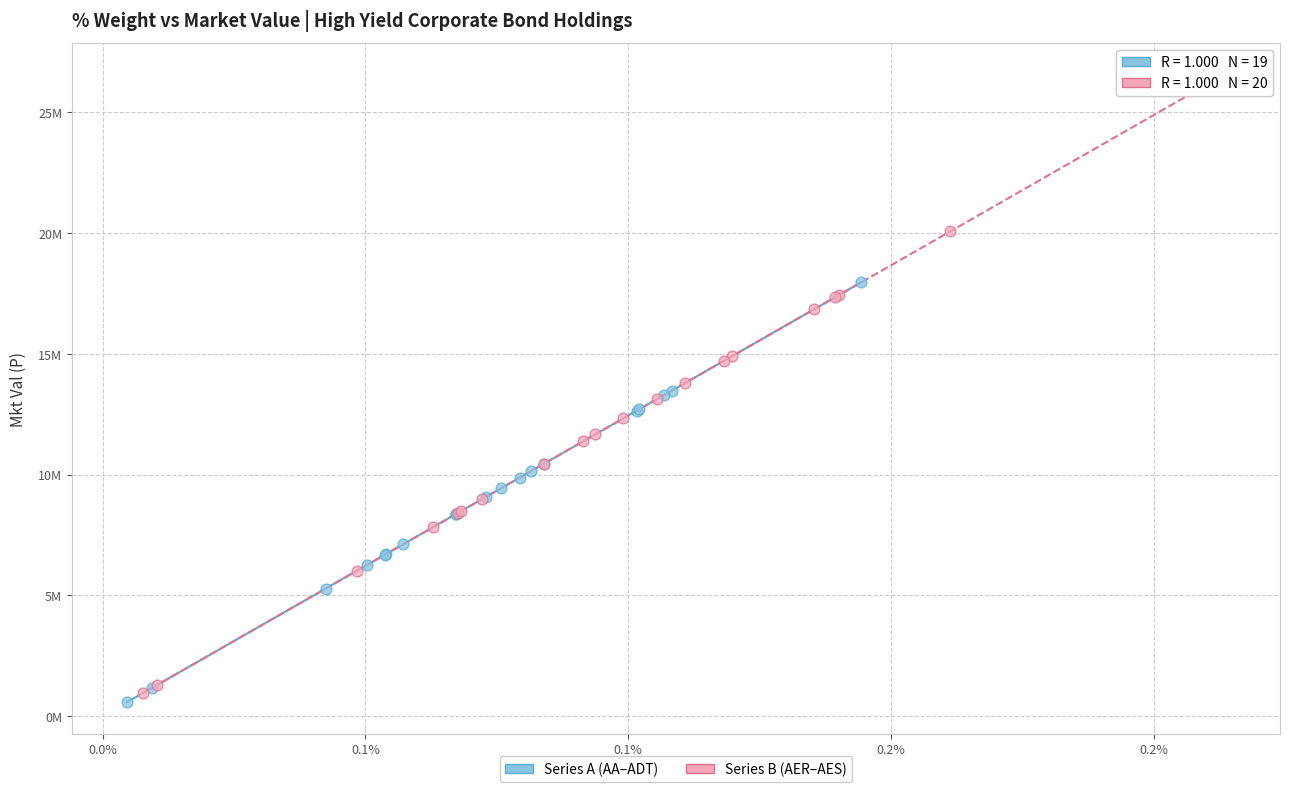

What are all the series names shown in the legend?

Series A (AA–ADT), Series B (AER–AES)